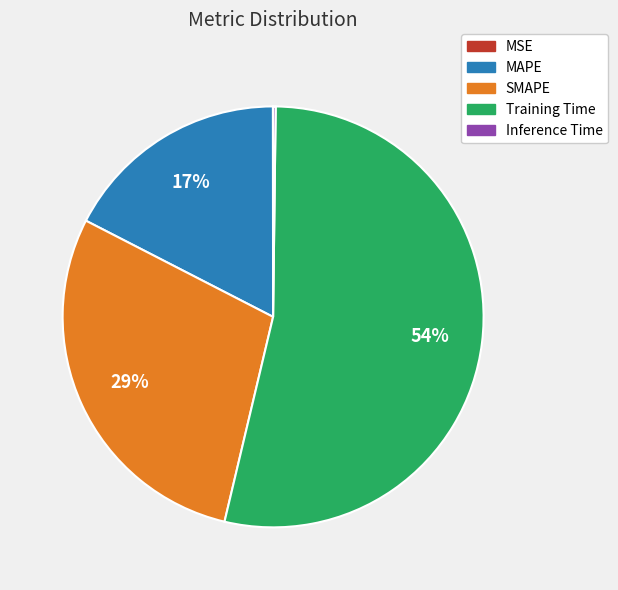

To the nearest percent, what is the average slice percentage?

20%